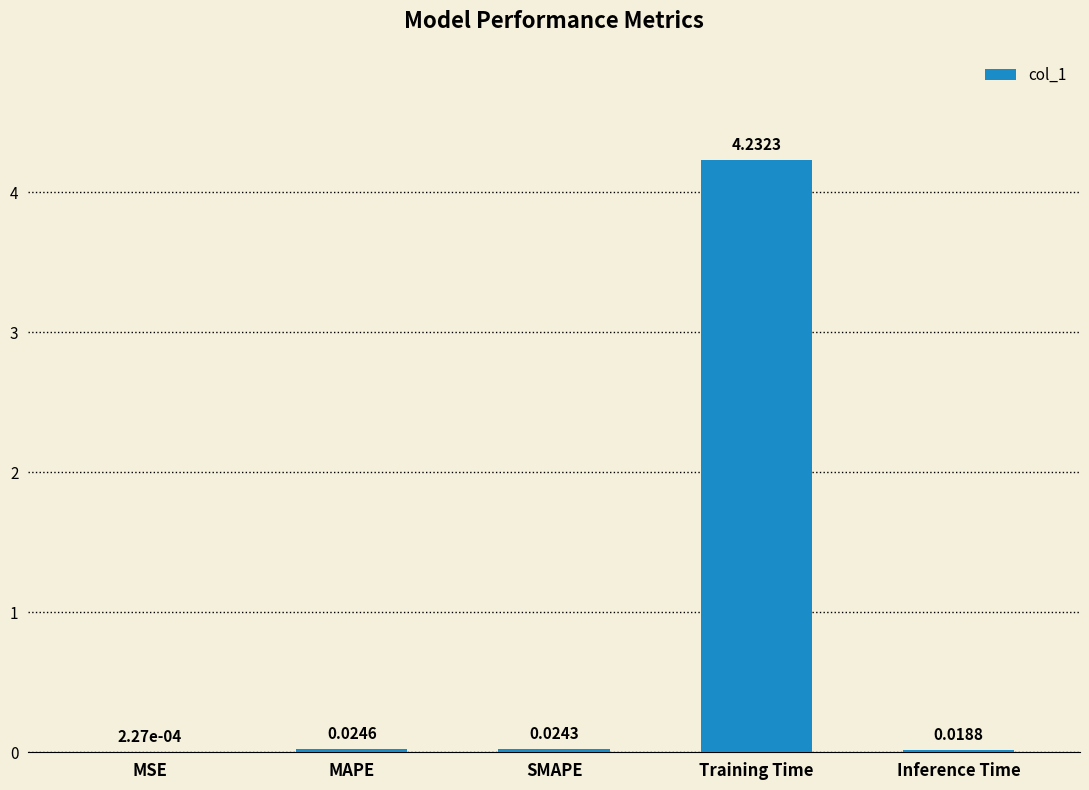

Between MSE and Inference Time, which is larger?

Inference Time